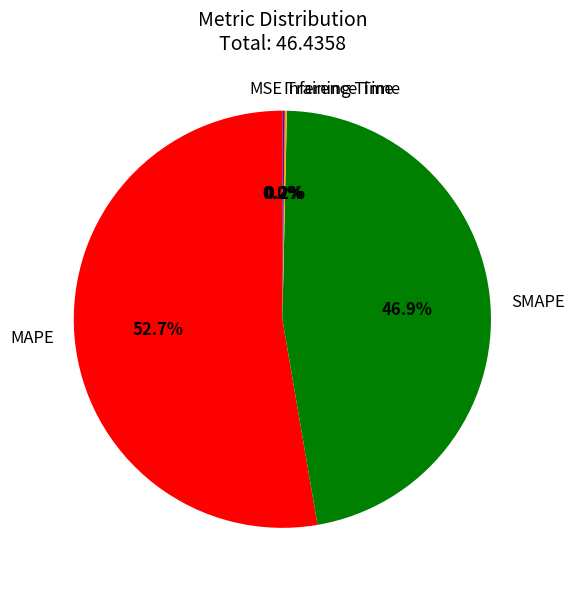

To the nearest percent, what is the average slice percentage?

20%